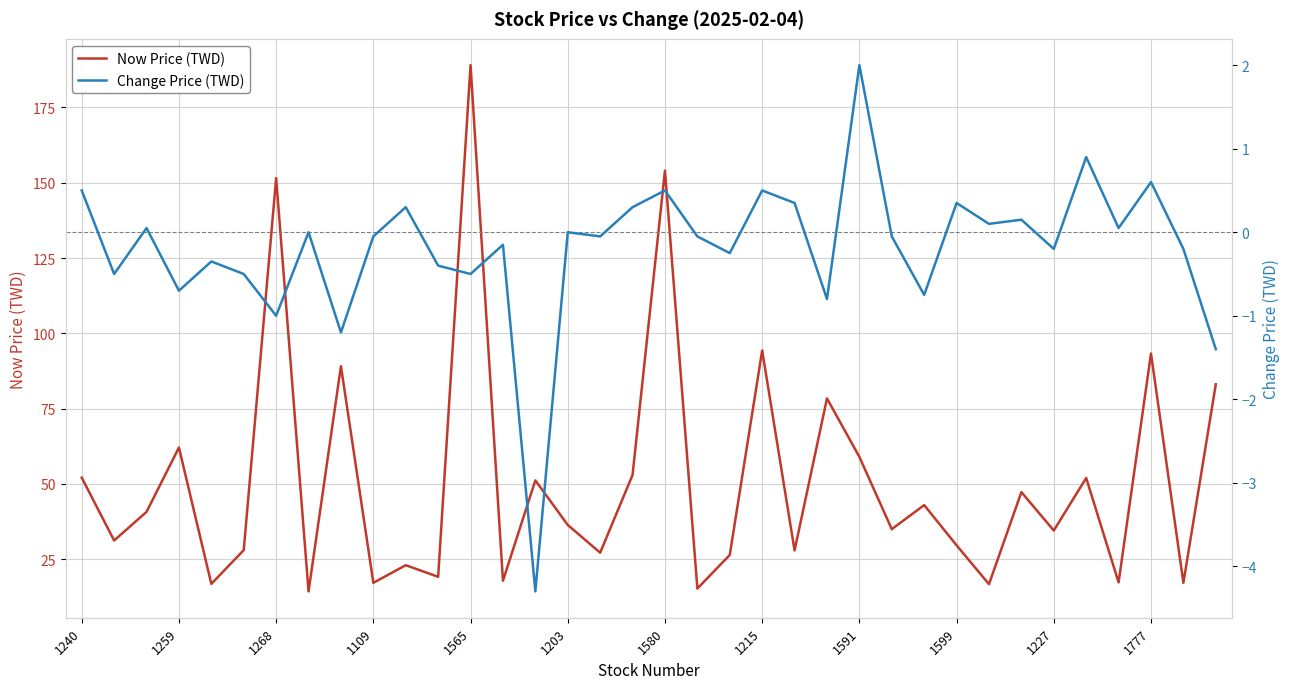

The value of Now Price (TWD) at 1591 is 59.0. True or false?

True